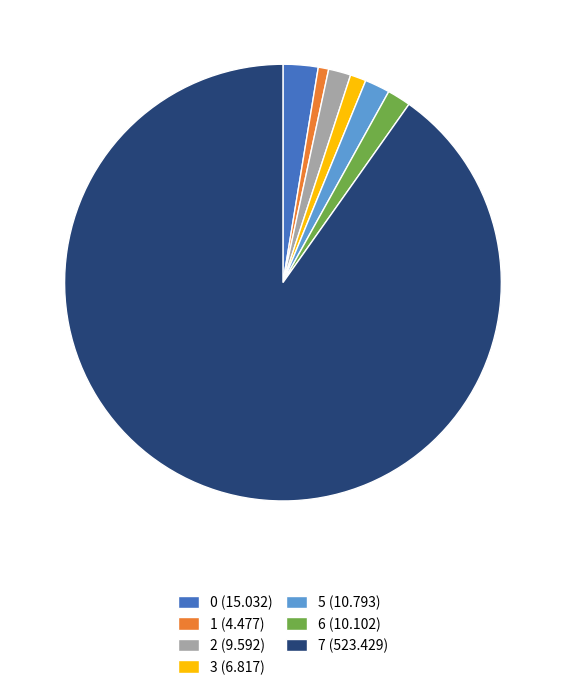

Is the sum of 5 (10.793) and 1 (4.477) greater than half?

No